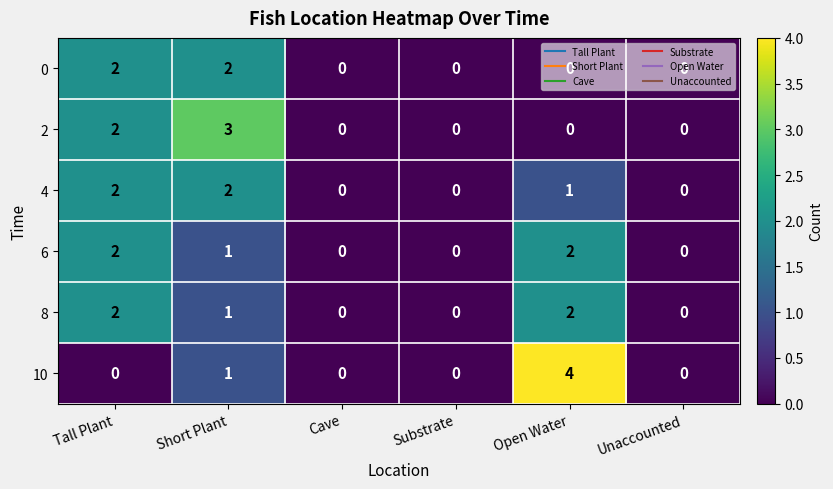

At which label does 8 first exceed 1?

Tall Plant